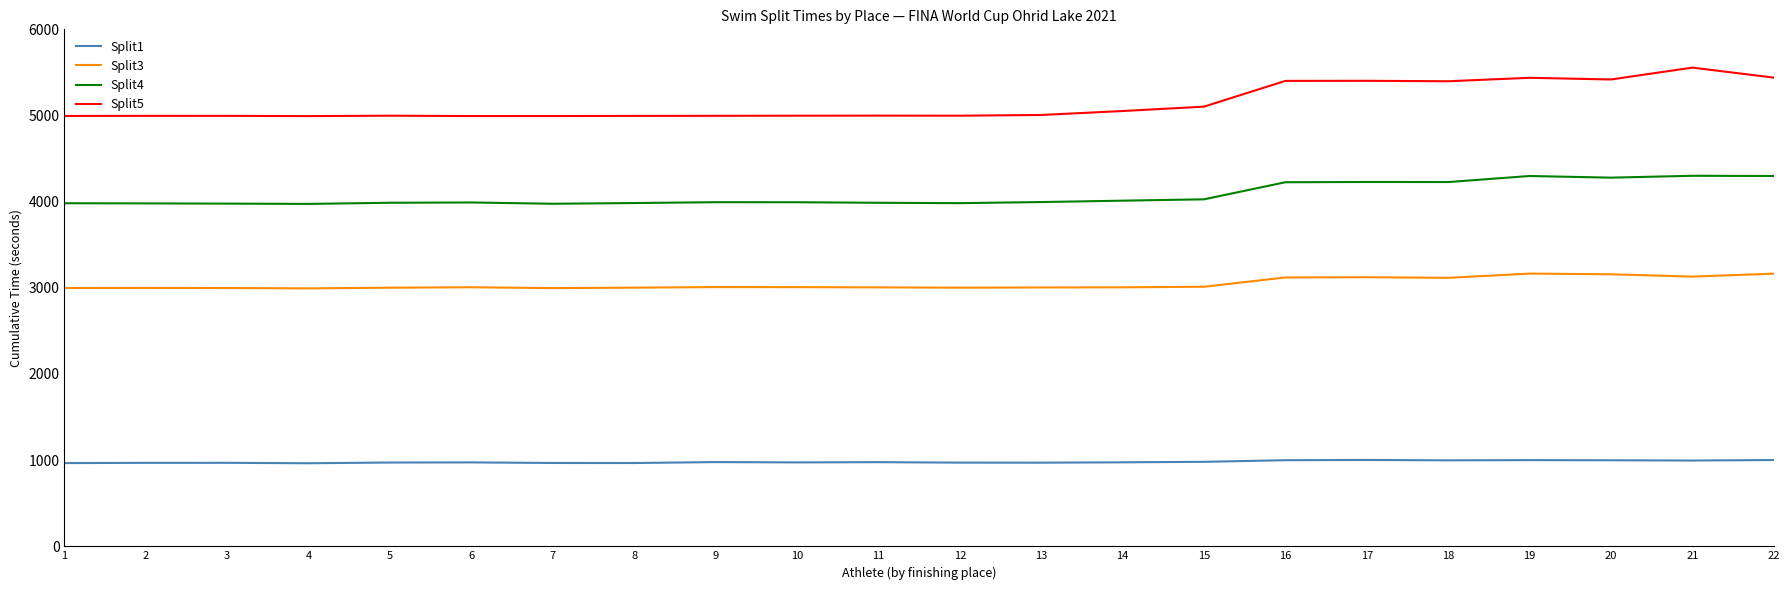

The Split3 series shows 3007.9 at 10. True or false?

True